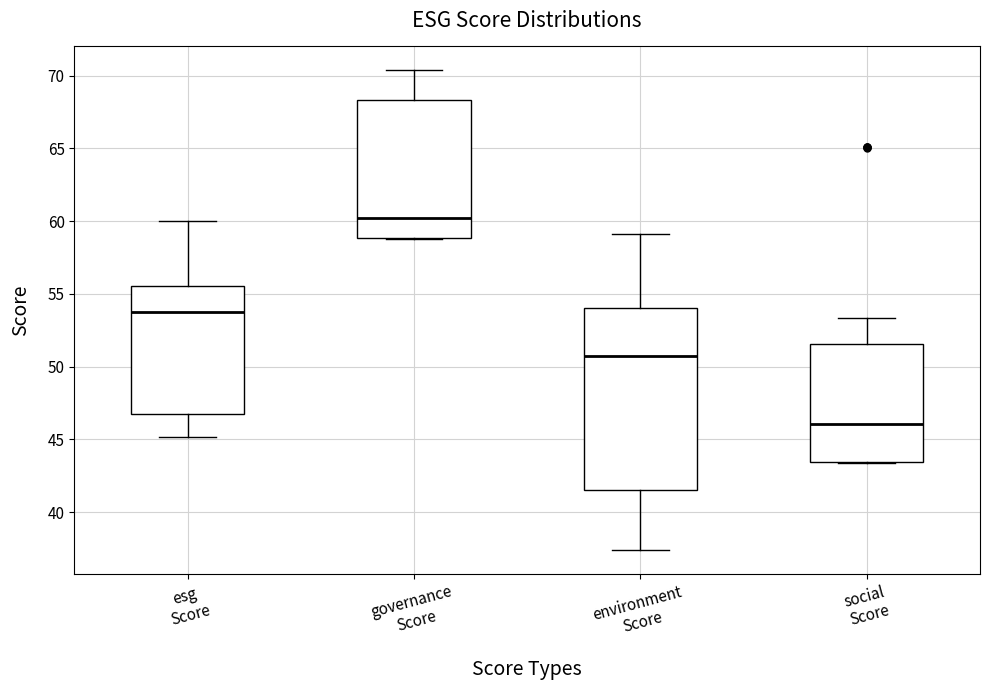

Which box's median line is the highest?

governance Score